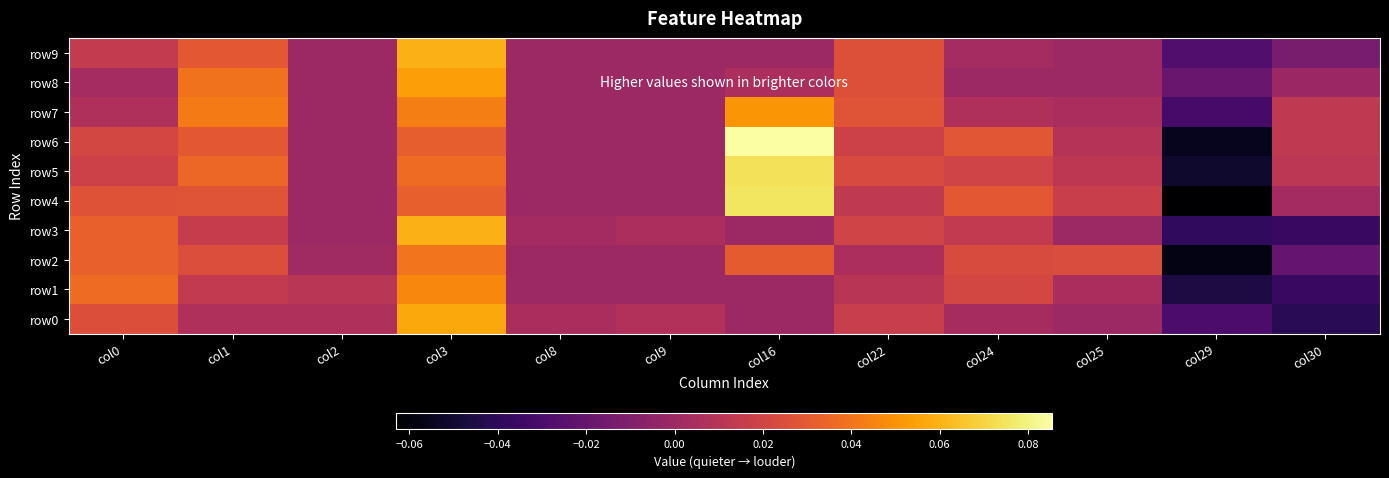

What is the total value across all series at col1?

0.3